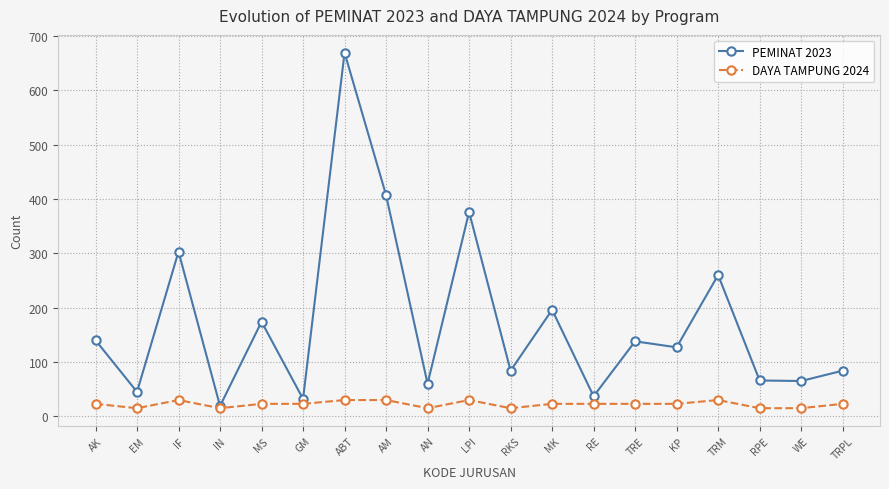

What is the value of the PEMINAT 2023 point at the 7th from the left?

669